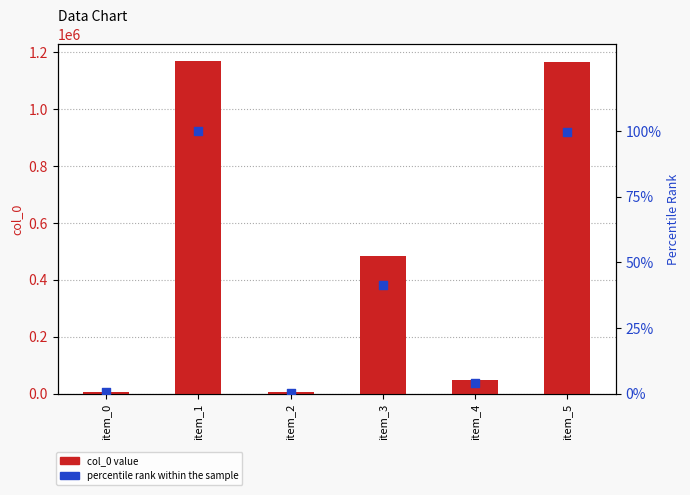

What are all the series names shown in the legend?

col_0 value, percentile rank within the sample